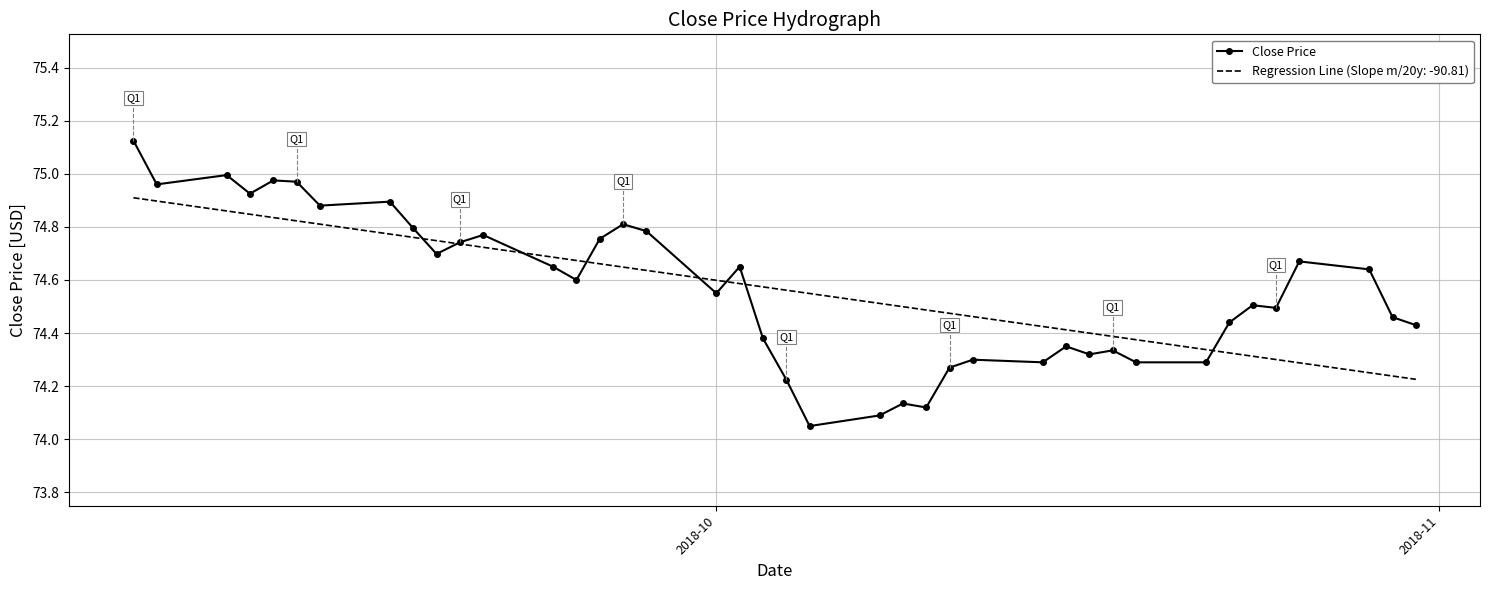

Which series has the widest spread of values?

Close Price